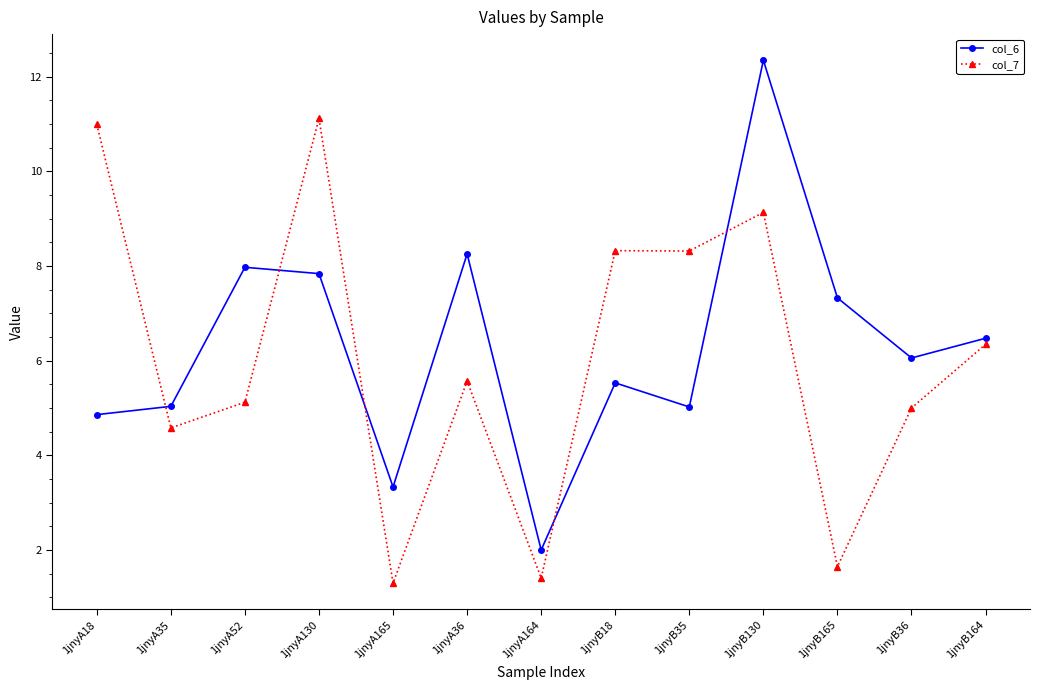

Does the chart display data point markers on the line(s)?

Yes